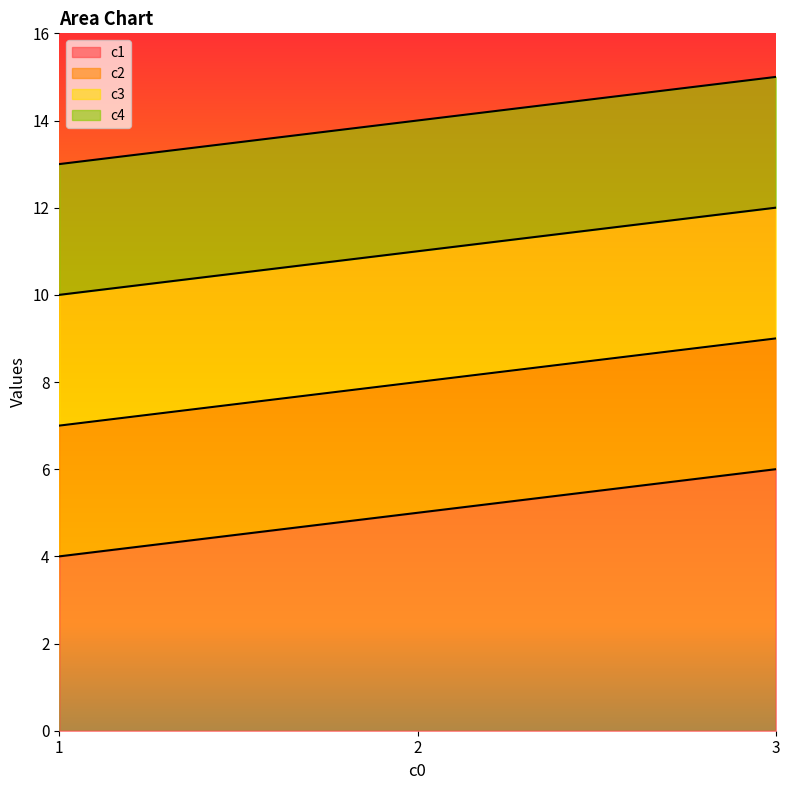

Which series has the largest total across all categories?

c4